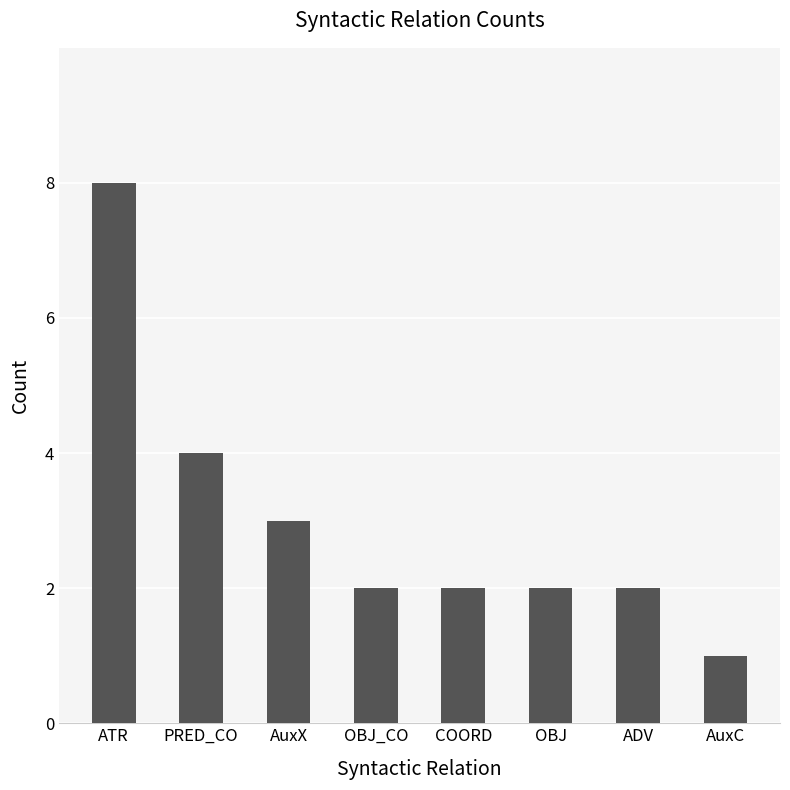

What is the label of the 1st bar from the right?

AuxC